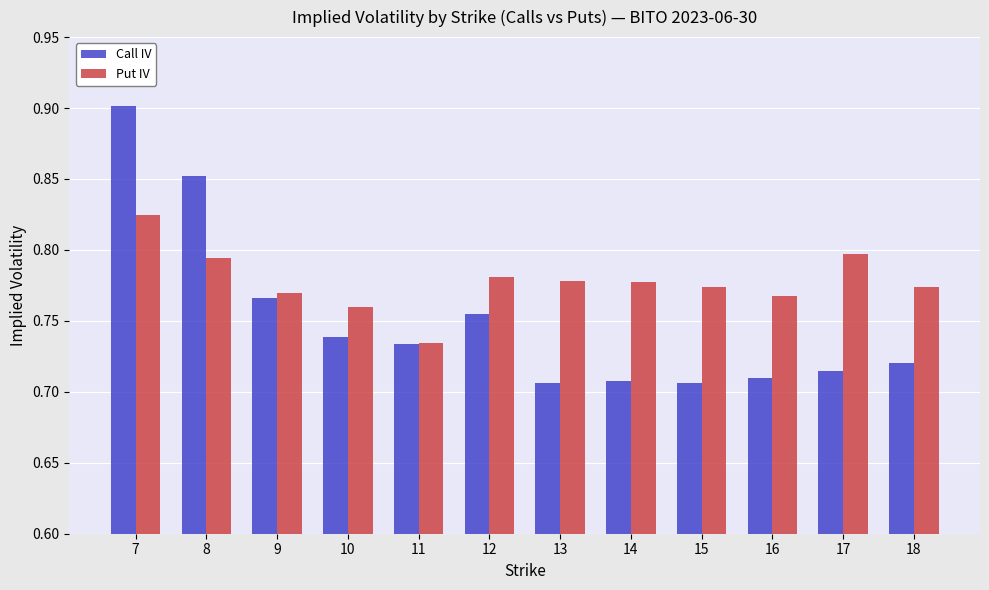

Which series has the widest spread of values?

Call IV